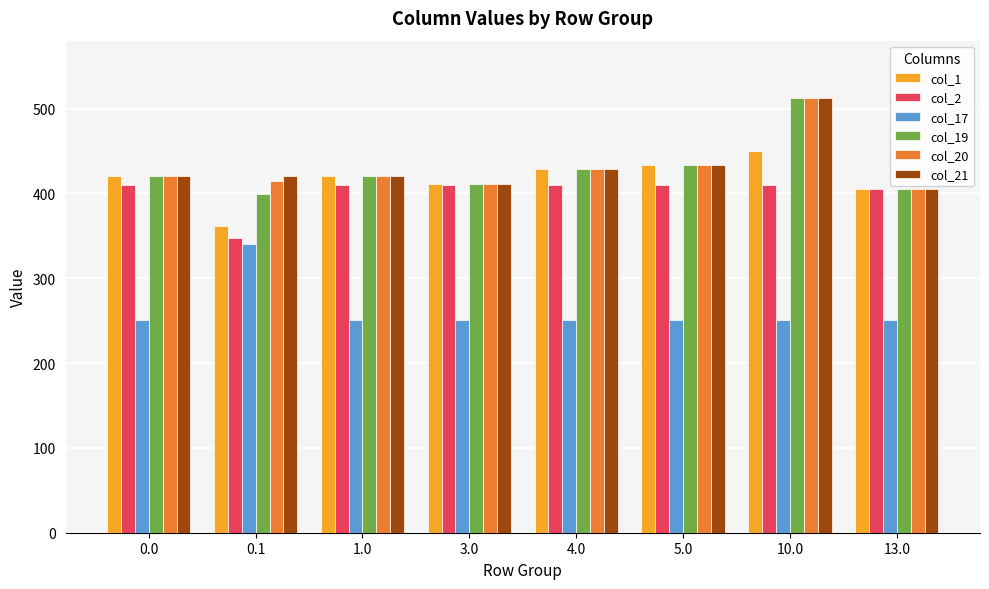

What is the difference between the maximum and minimum values in the col_21 series?

107.0